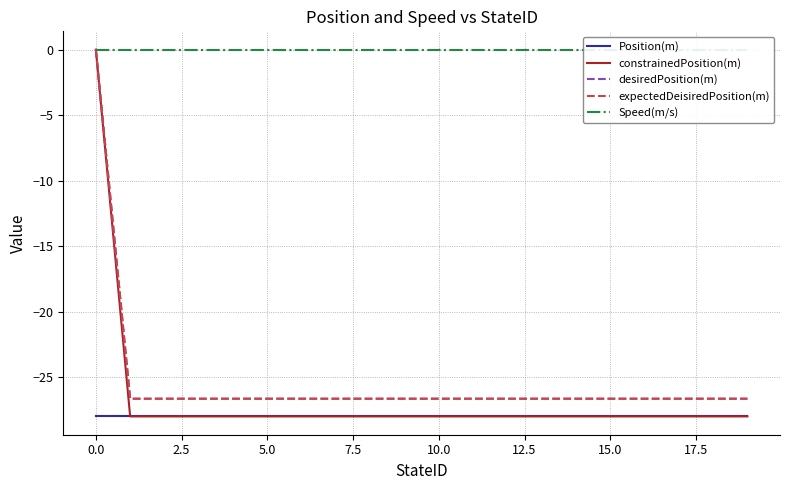

Which series has the largest range (max minus min)?

constrainedPosition(m)